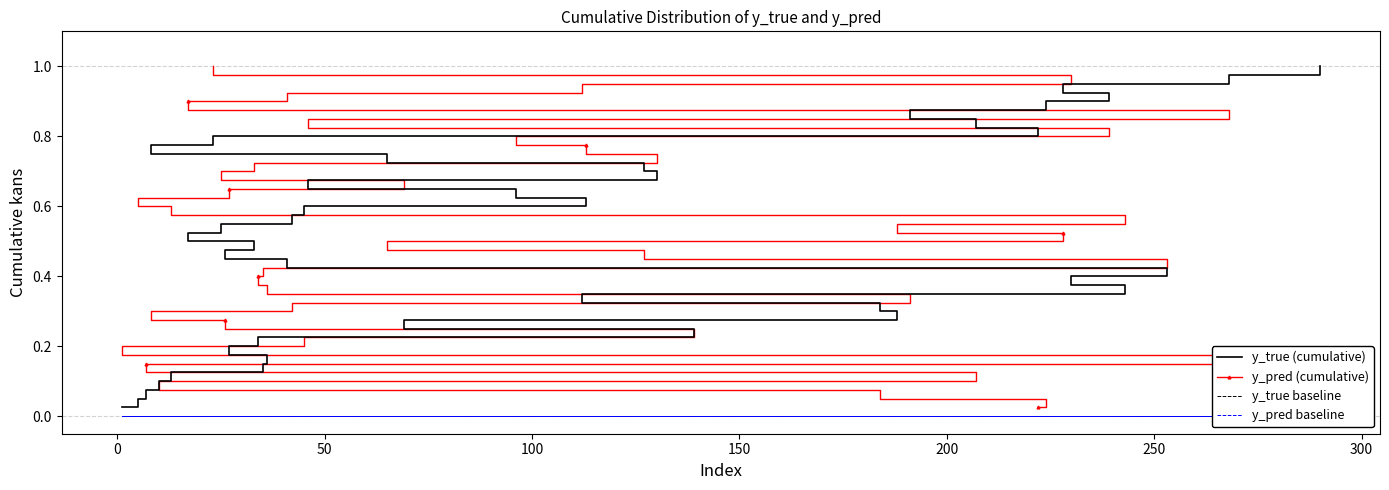

What are all the series names shown in the legend?

y_true (cumulative), y_pred (cumulative), y_true baseline, y_pred baseline